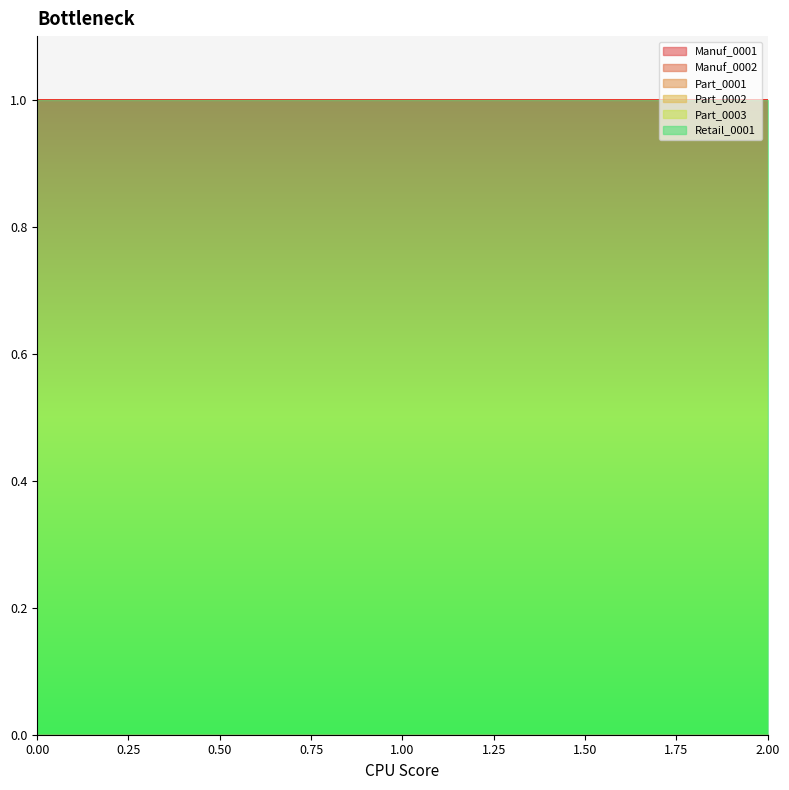

Rank the series at 1 from highest to lowest value.

Retail_0001, Manuf_0001, Manuf_0002, Part_0001, Part_0002, Part_0003